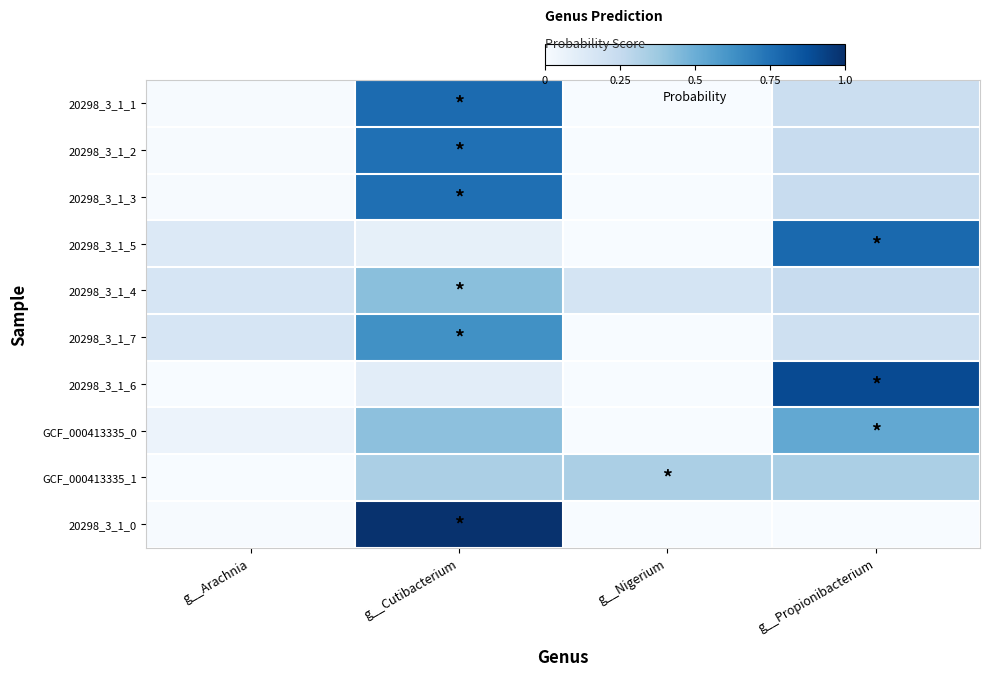

Which series has the widest spread of values?

20298_3_1_0